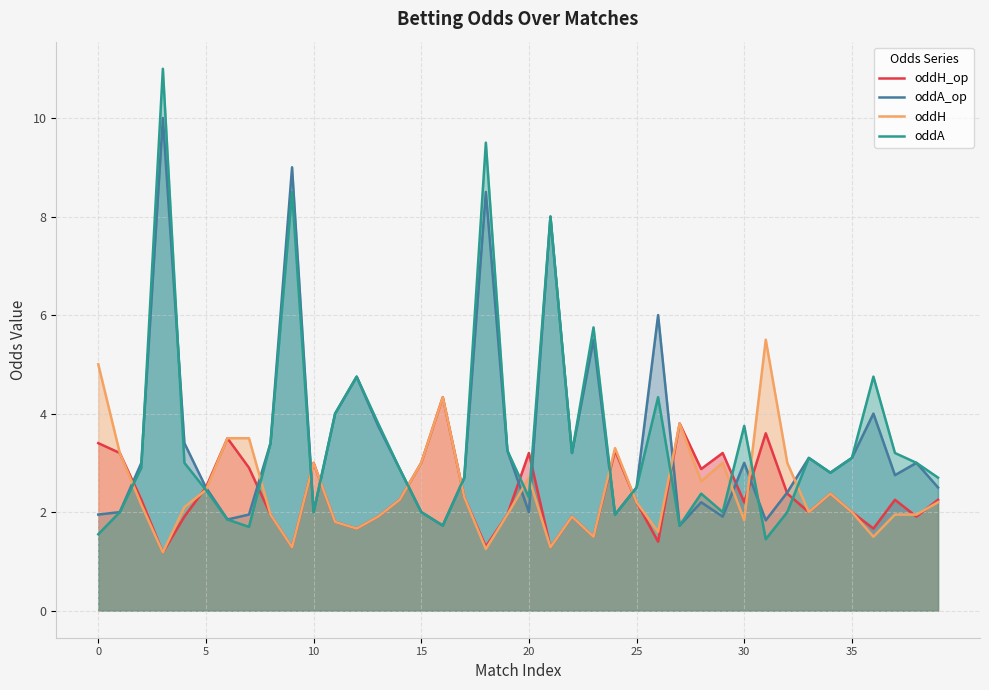

What is the spread (max minus min) of values at 8?

1.4